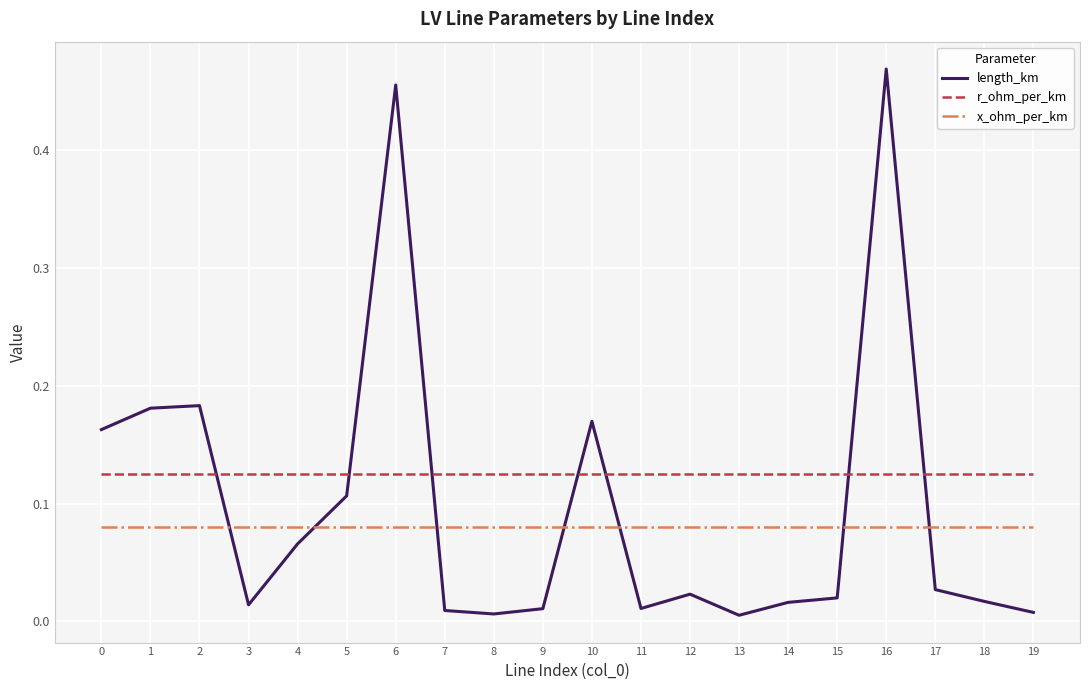

Which series has the widest spread of values?

length_km